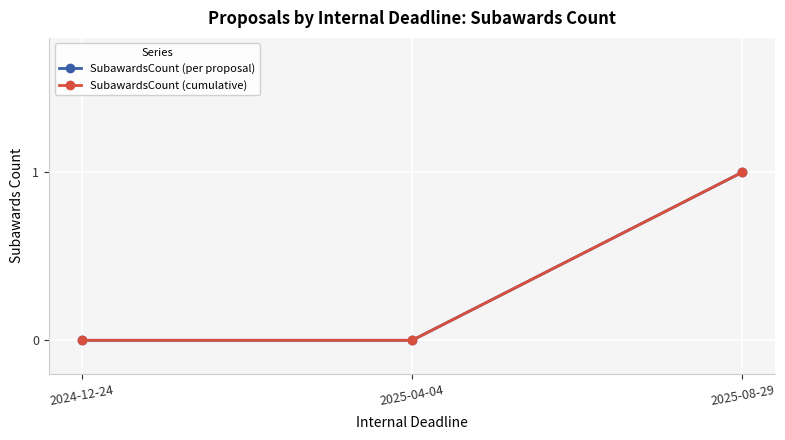

What is the value of the SubawardsCount (cumulative) point at the 3rd from the left?

1